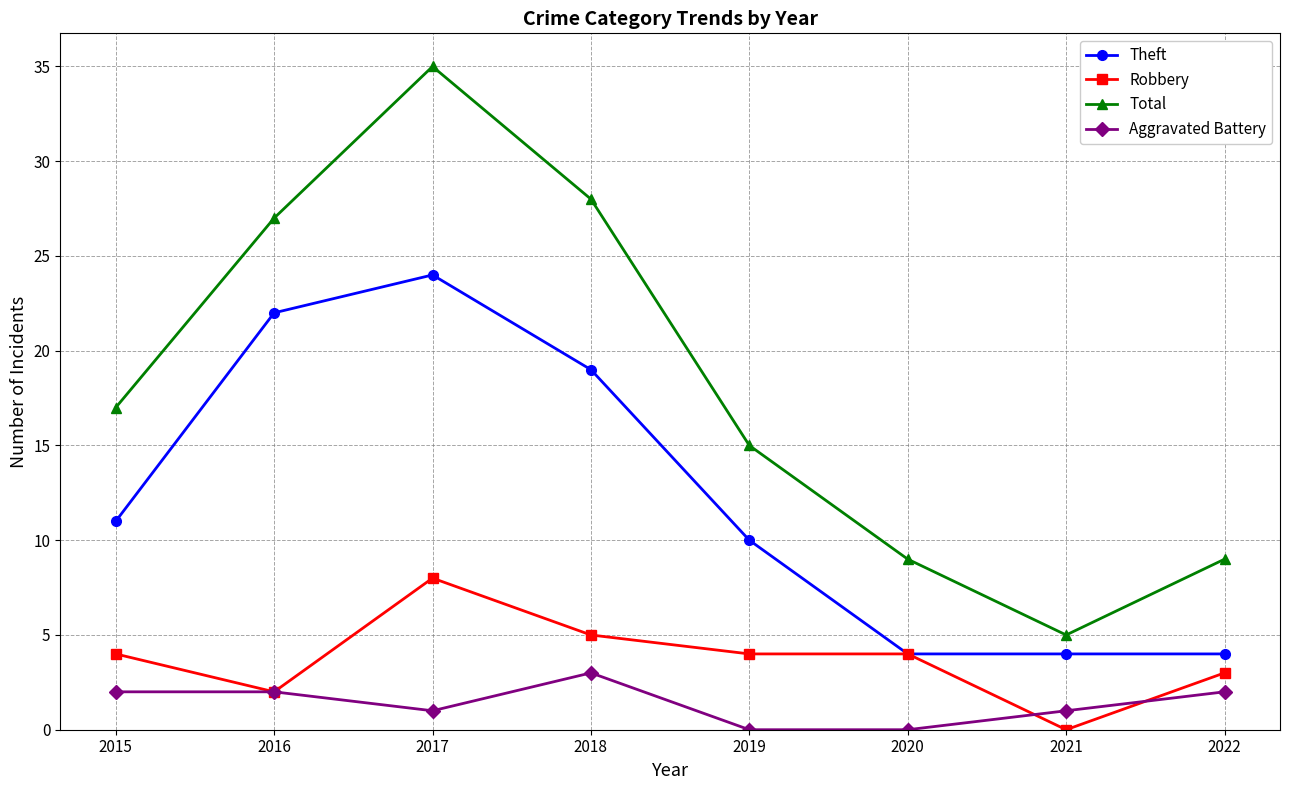

Reading left to right, extract all data points from this chart.

Theft: 2015=11	2016=22	2017=24	2018=19	2019=10	2020=4	2021=4	2022=4
Robbery: 2015=4	2016=2	2017=8	2018=5	2019=4	2020=4	2021=0	2022=3
Total: 2015=17	2016=27	2017=35	2018=28	2019=15	2020=9	2021=5	2022=9
Aggravated Battery: 2015=2	2016=2	2017=1	2018=3	2019=0	2020=0	2021=1	2022=2